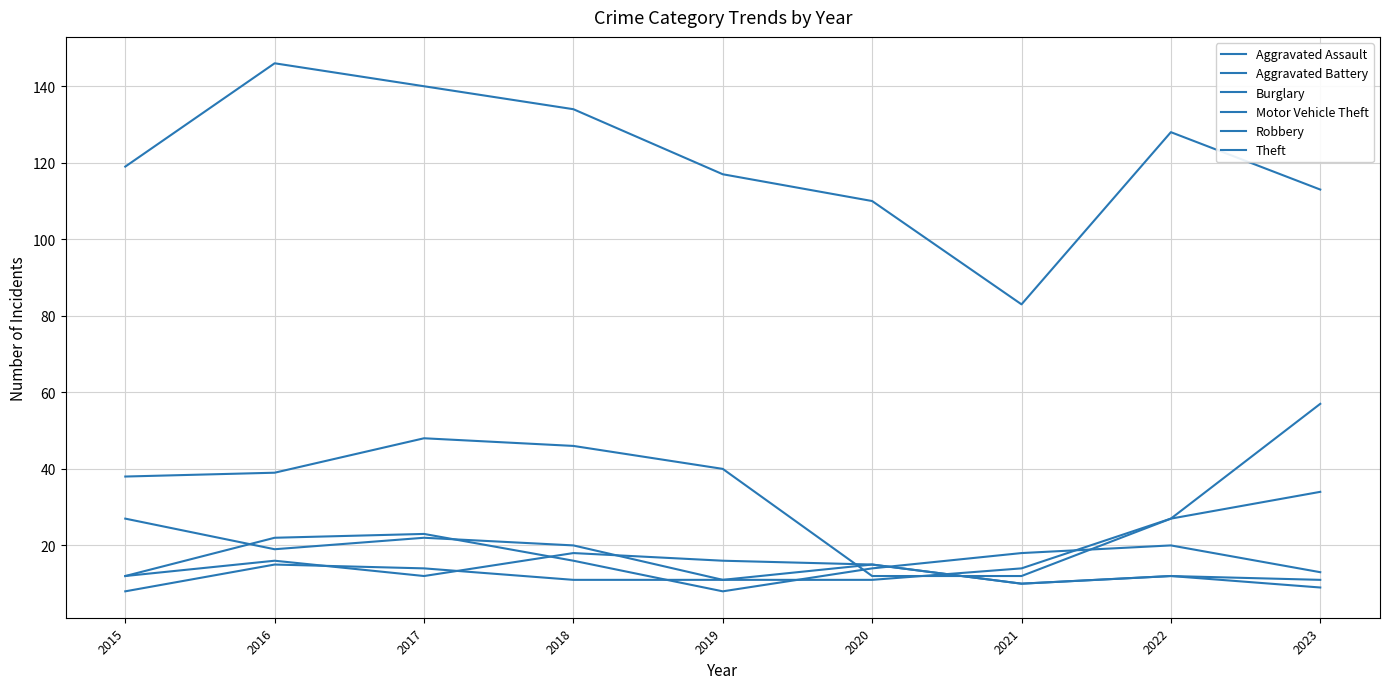

Which series has the widest spread of values?

Theft